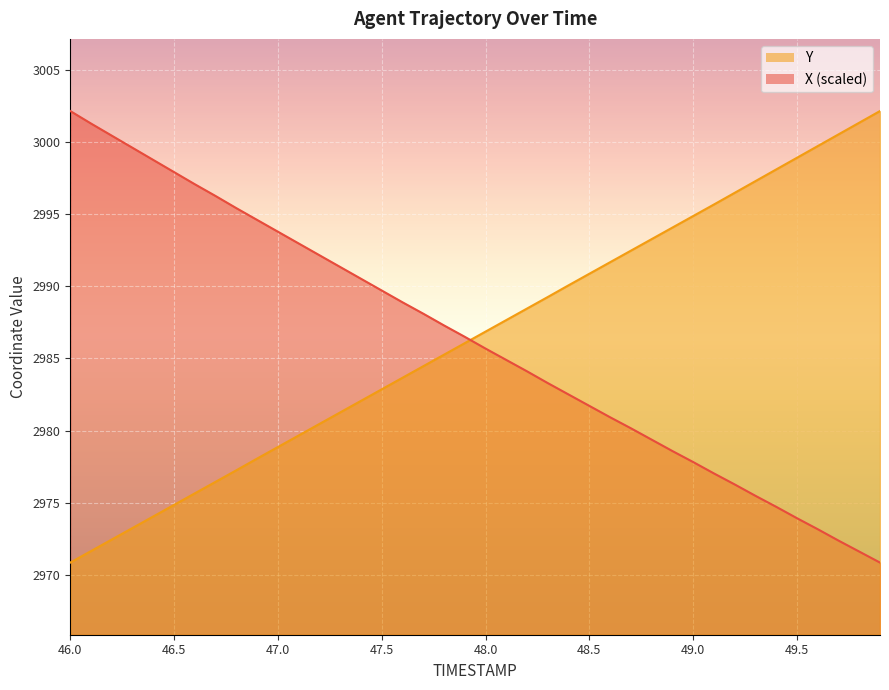

How many times do X and Y cross each other?

1